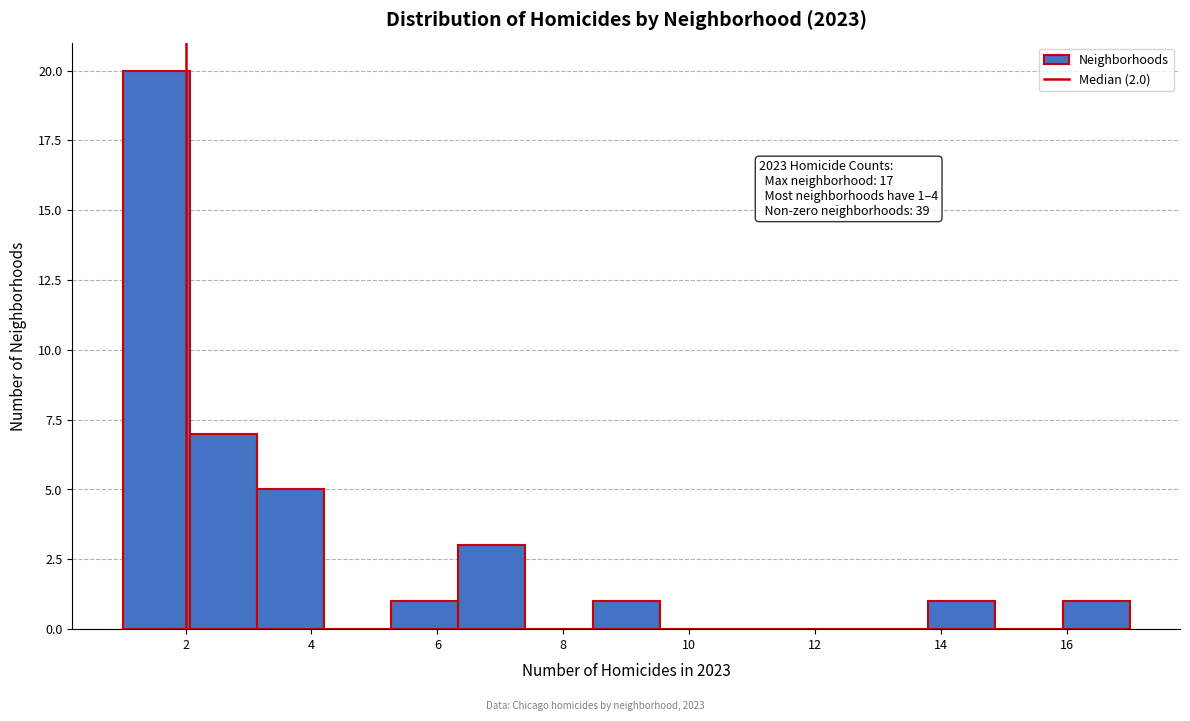

Which range on the x-axis has the tallest bar?

1.0 to 2.0